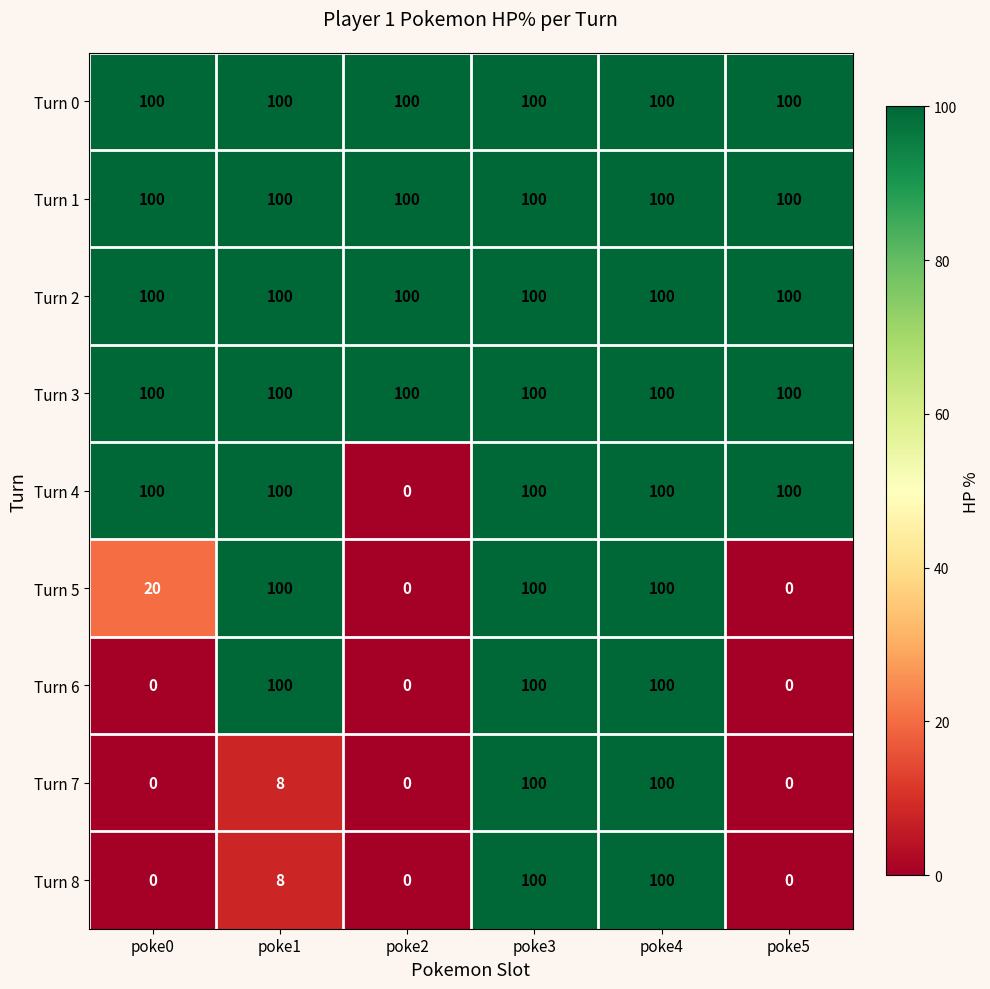

True or false: Turn 7 has a value of 100 at poke4.

True